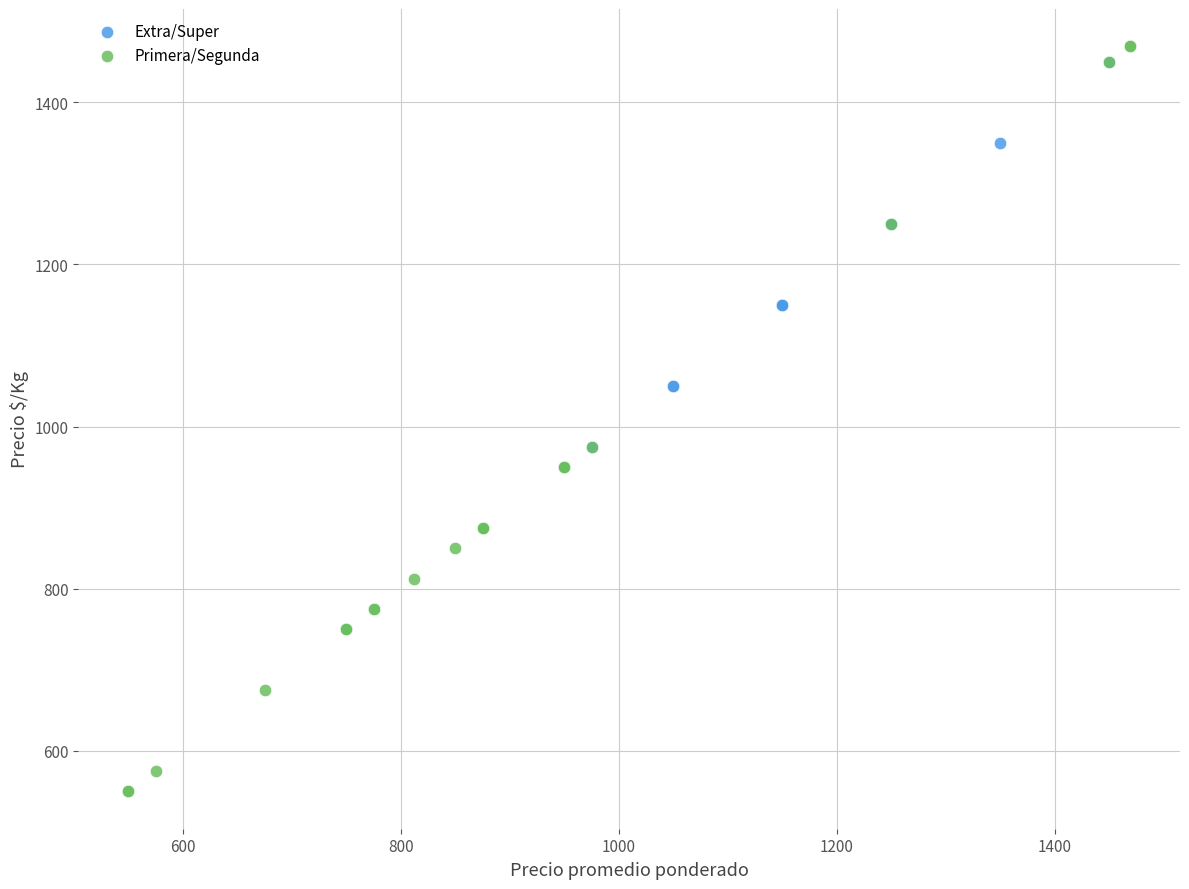

Which series has the widest spread of Y values?

Primera/Segunda